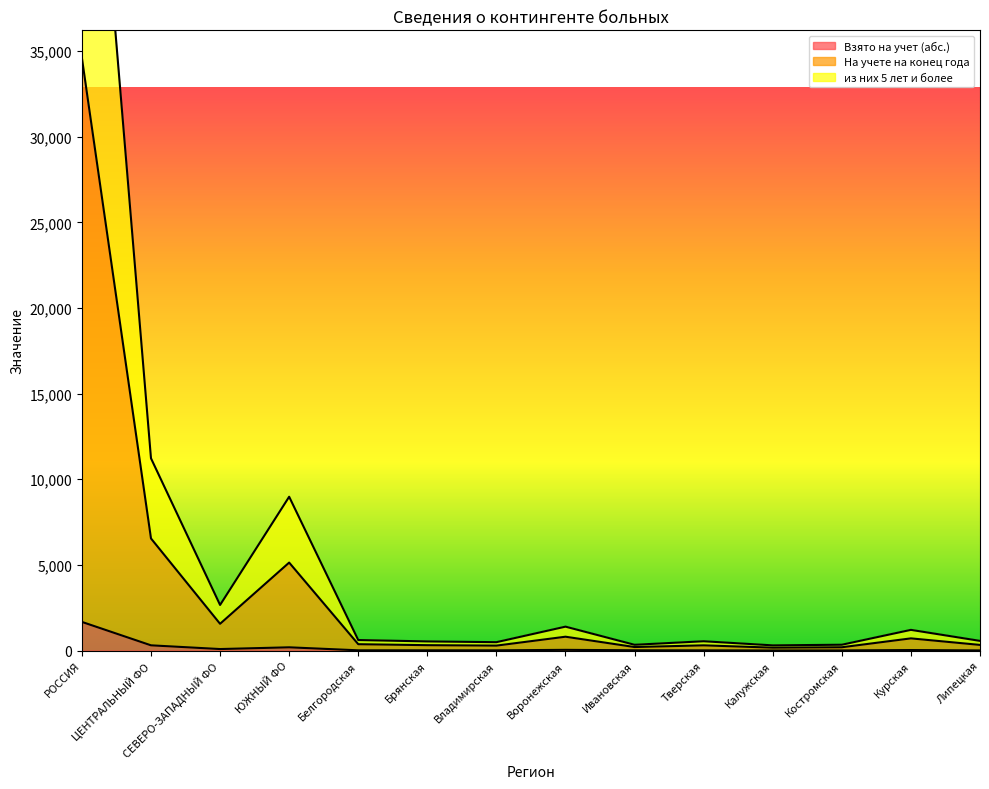

Reading left to right, transcribe all the data shown in this chart.

Взято на учет (абс.): 1675	308	91	192	17	17	16	44	19	15	8	11	33	11
На учете на конец года: 59574	11226	2664	8981	617	537	492	1399	340	546	306	343	1211	568
из них 5 лет и более: 34589	6547	1565	5138	374	317	291	811	208	307	172	195	714	332